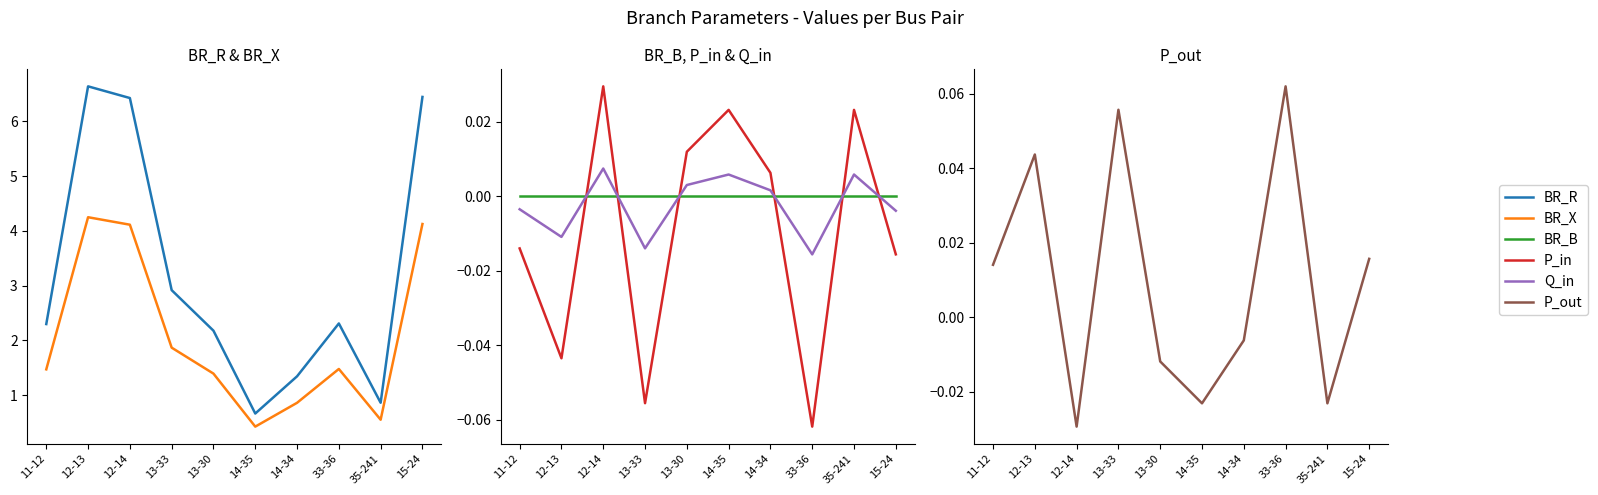

Count the number of categories in the chart.

10